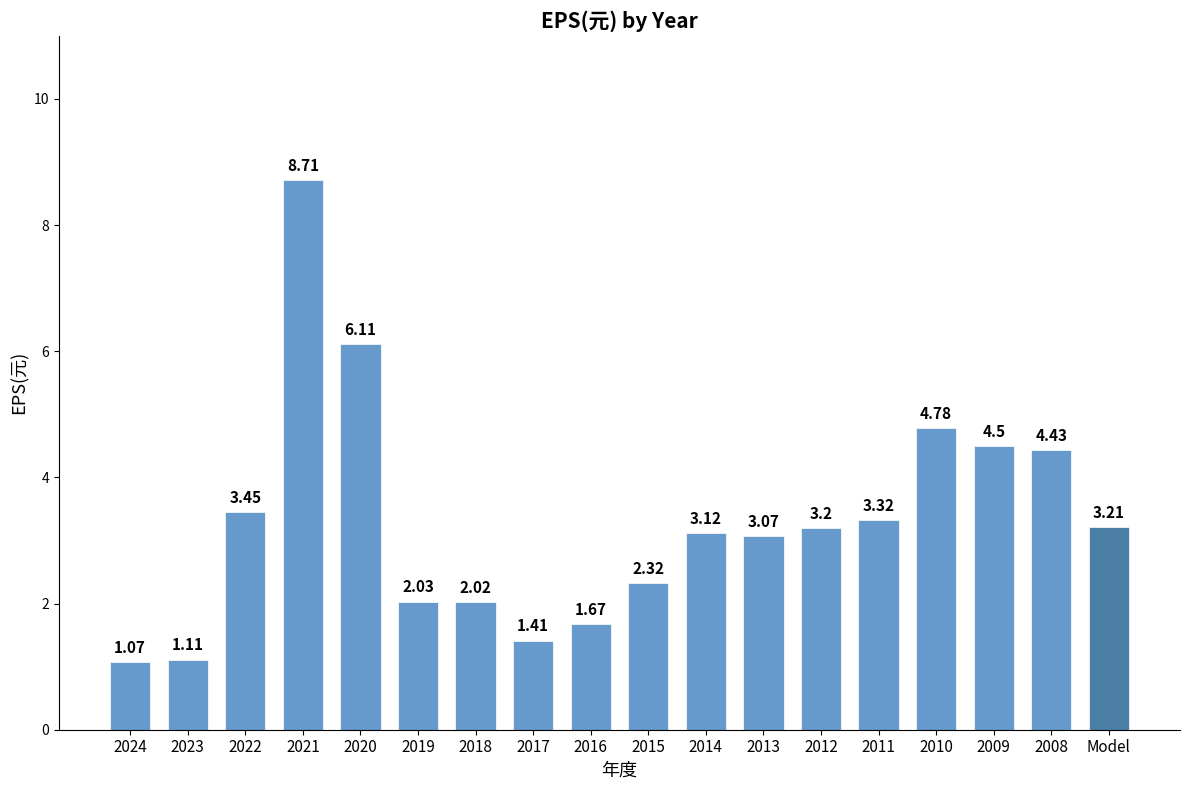

The value at 2011 is 3.3. True or false?

True